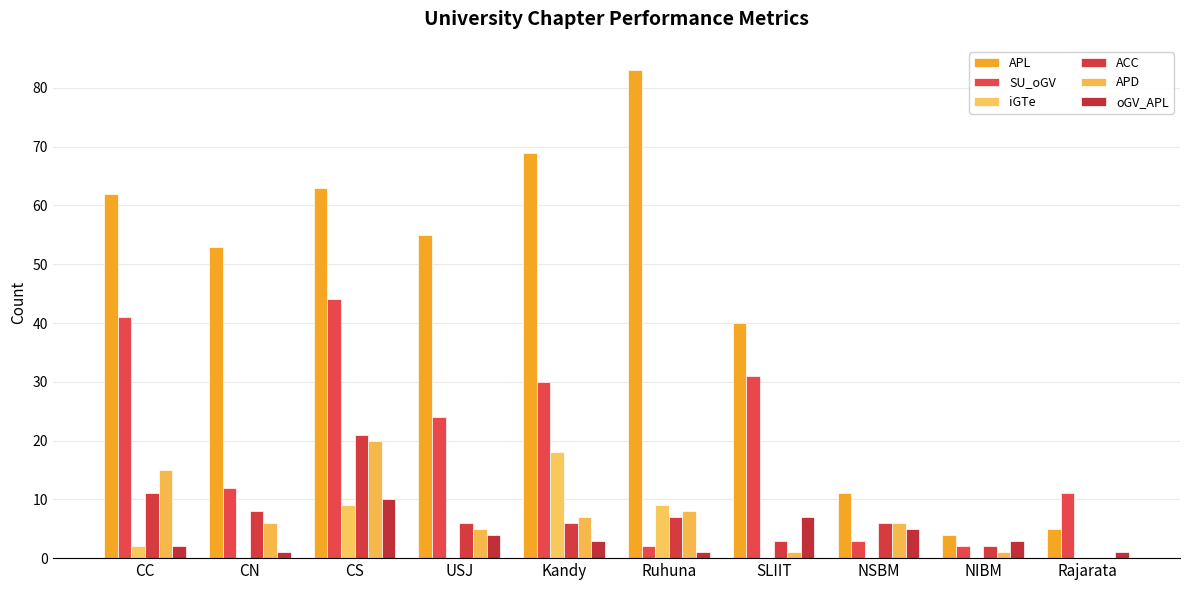

How many data points does each series have?

10